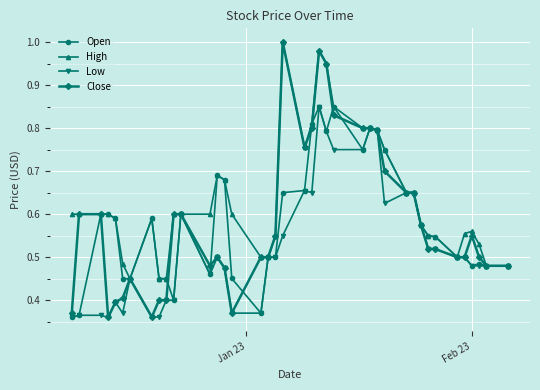

What are all the series names shown in the legend?

Open, High, Low, Close